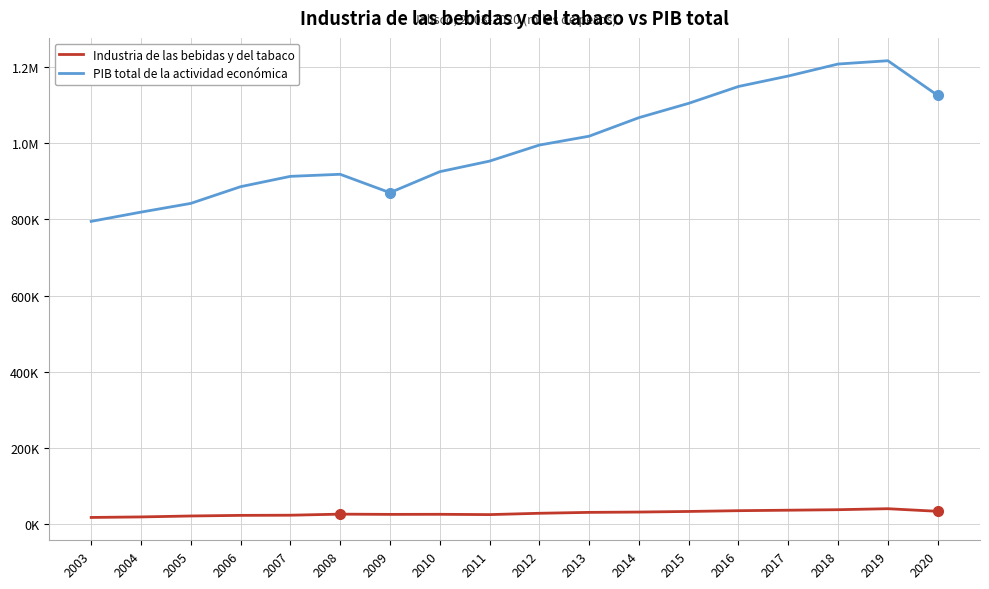

True or false: PIB total de la actividad económica and Industria de las bebidas y del tabaco cross at least once.

False